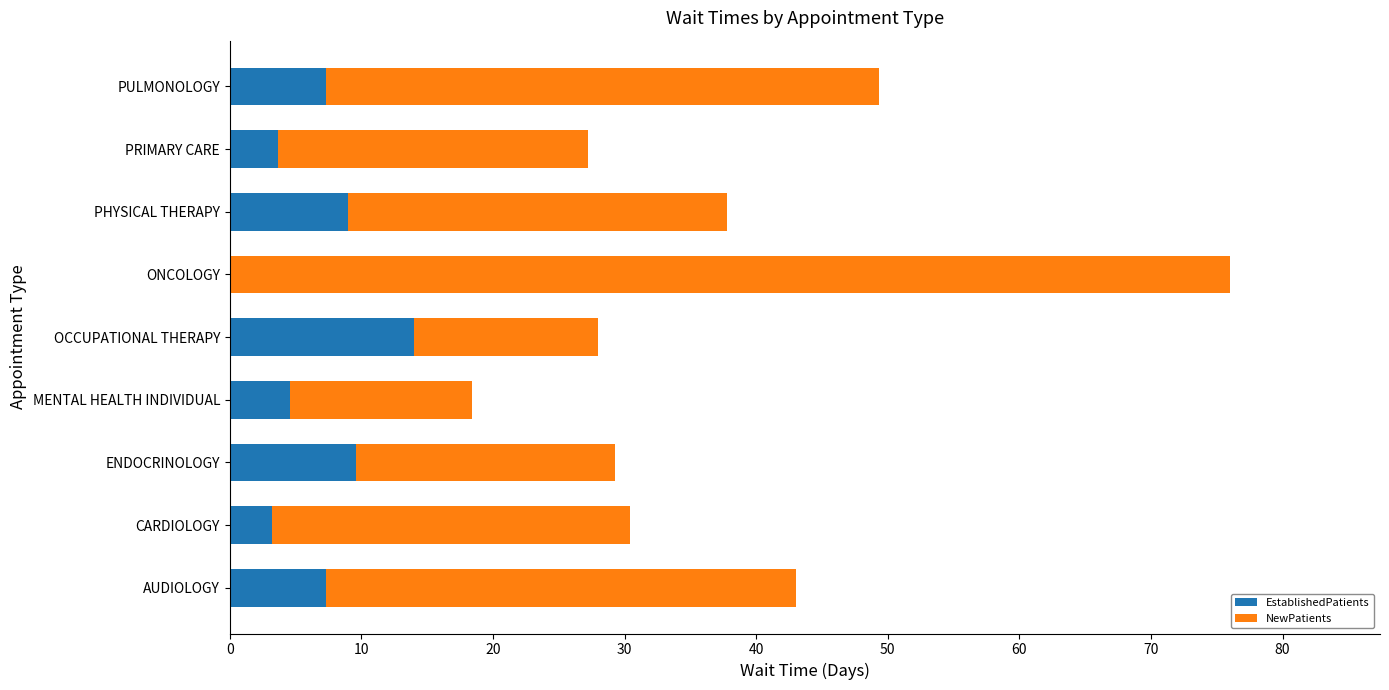

Which category has the highest value in the EstablishedPatients series?

OCCUPATIONAL THERAPY